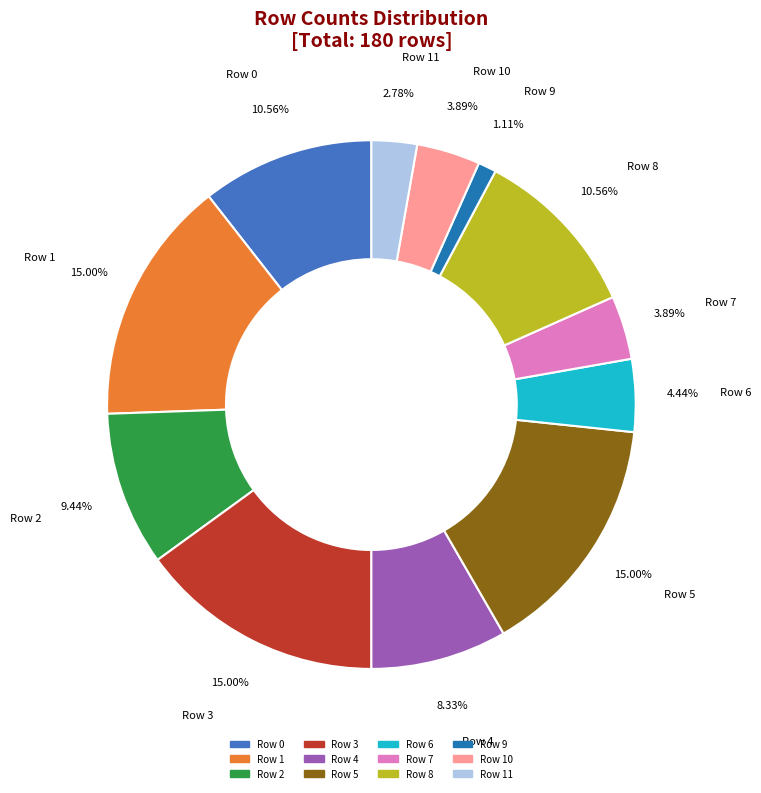

Is there a majority slice in this chart?

No